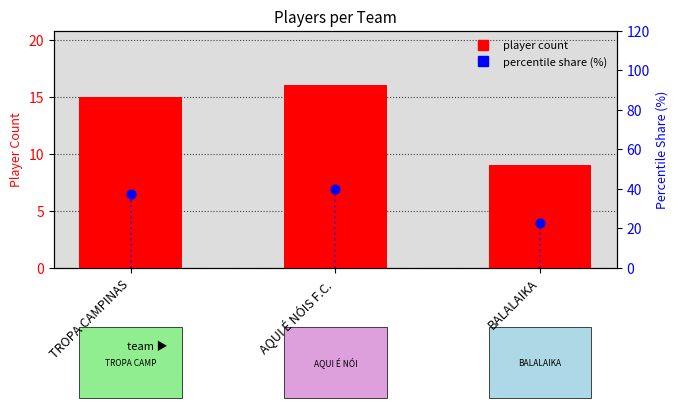

Which series contains the highest Y value?

percentile share (%)